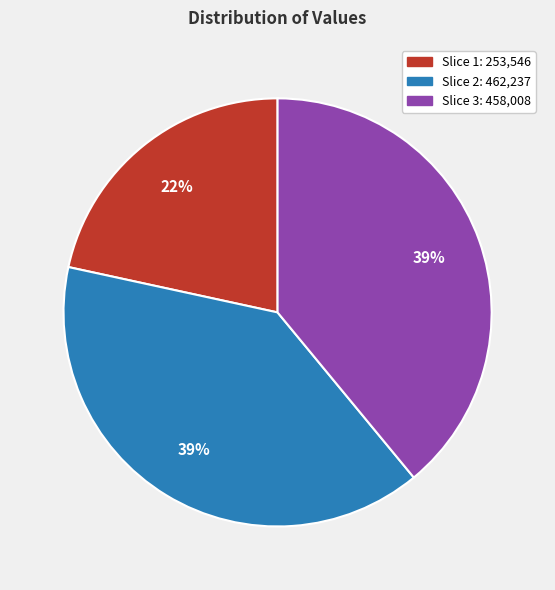

Is there any slice that represents more than half of the pie?

No